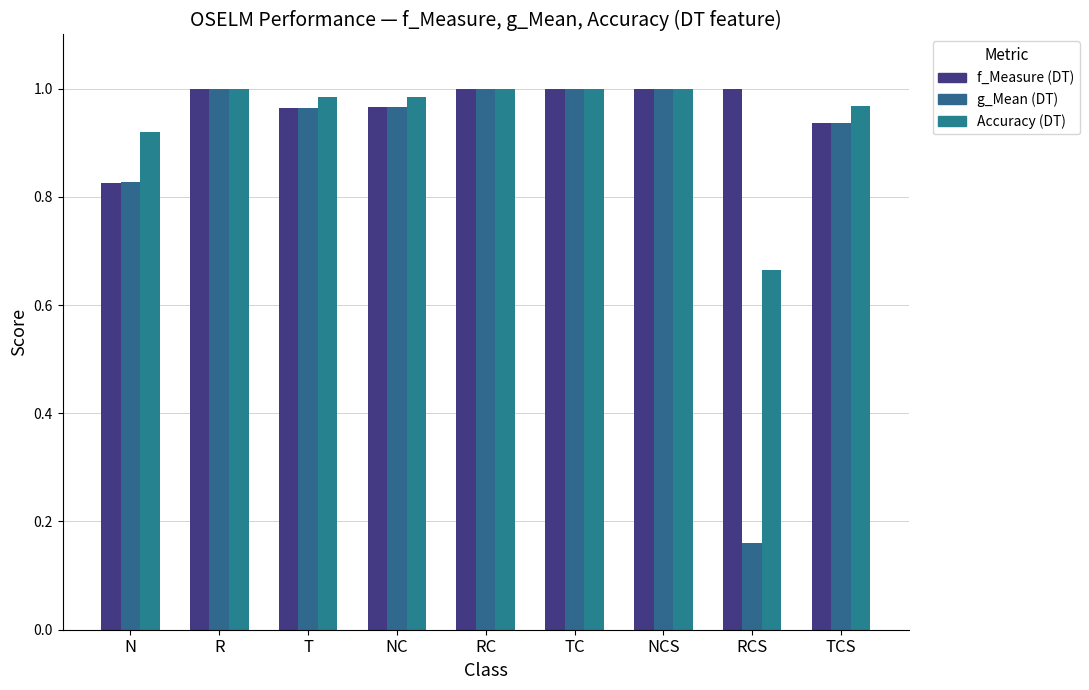

At TCS, list the series in order from smallest to largest.

f_Measure (DT), g_Mean (DT), Accuracy (DT)